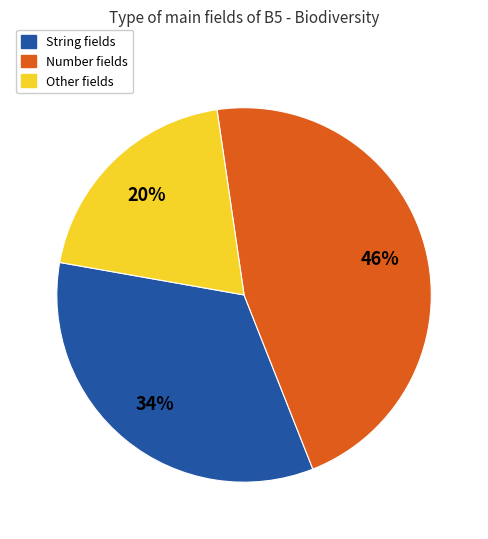

Count the number of slices in the pie.

3